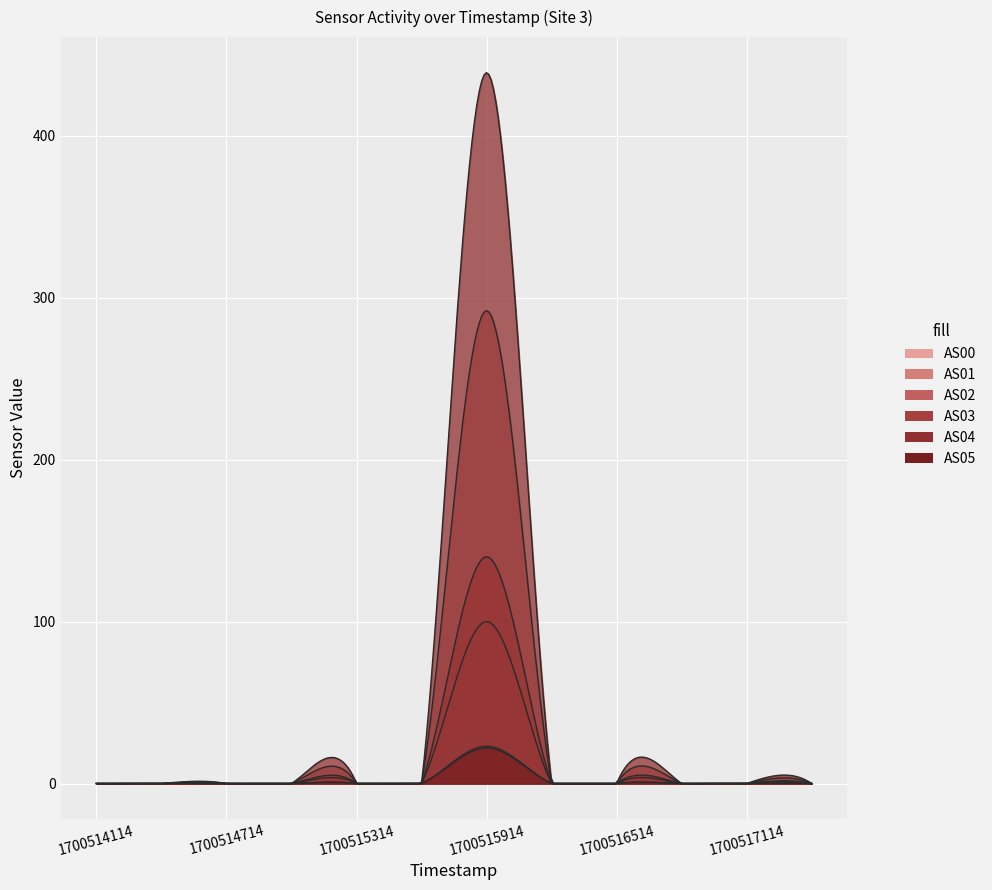

What are all the series names shown in the legend?

AS00, AS01, AS02, AS03, AS04, AS05